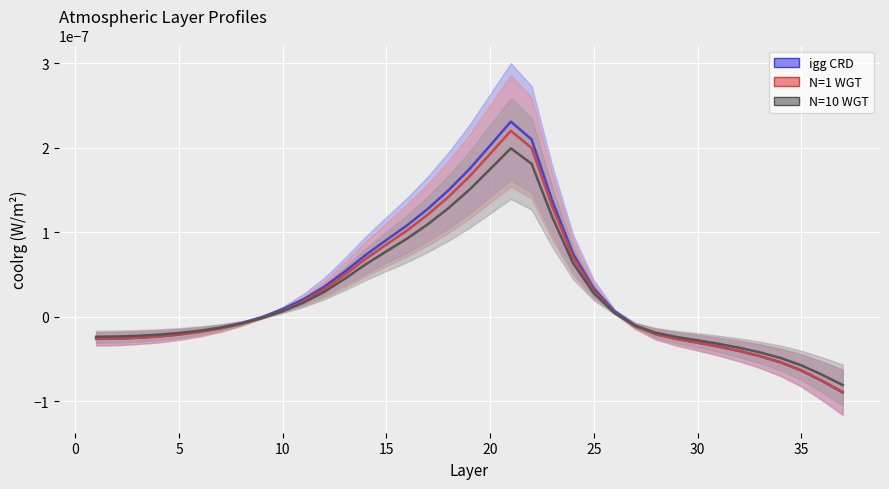

True or false: N=10 WGT has more than 0 interior local peaks.

True